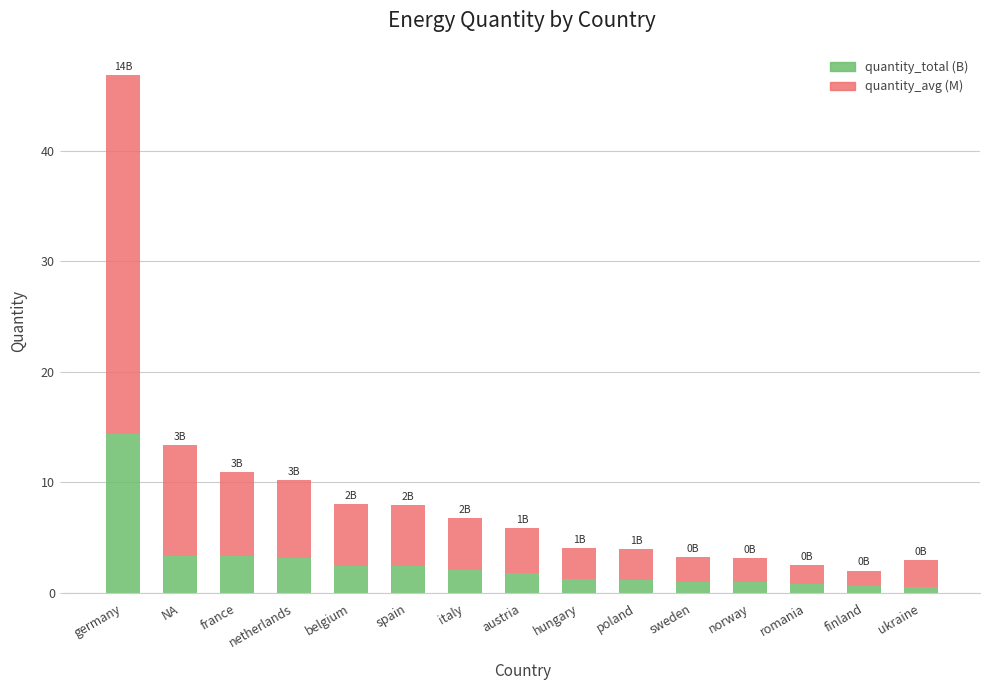

Is it true that quantity_total (B) equals 1.8 at austria?

True